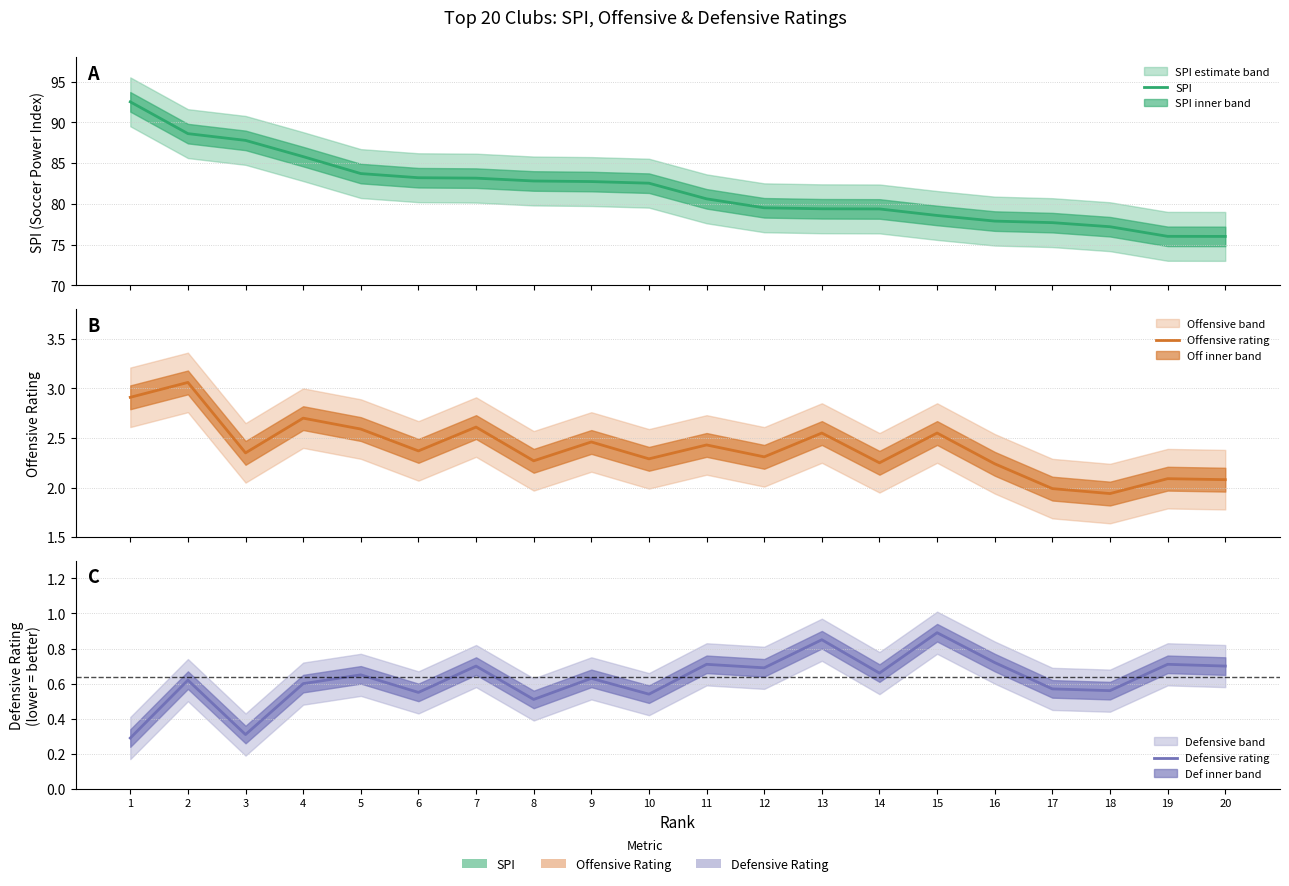

What is the difference between the maximum and minimum values in the SPI series?

16.5